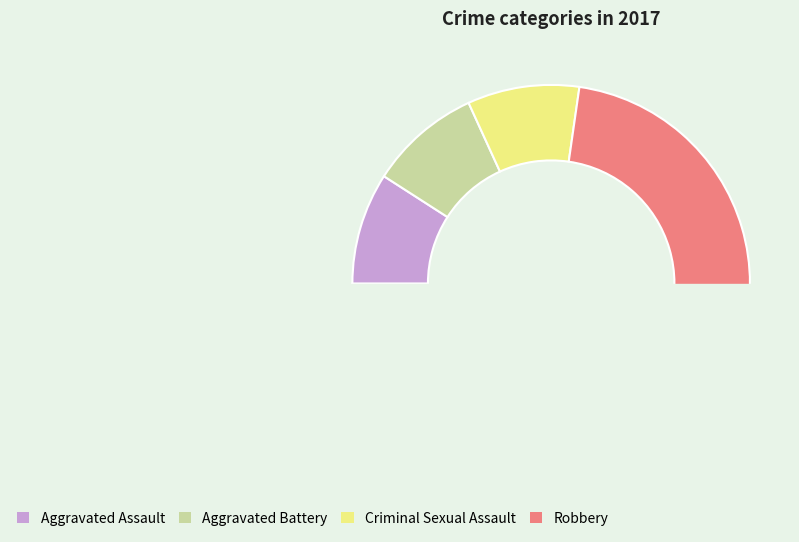

Rank the categories by value from highest to lowest.

Robbery, Aggravated Assault, Aggravated Battery, Criminal Sexual Assault